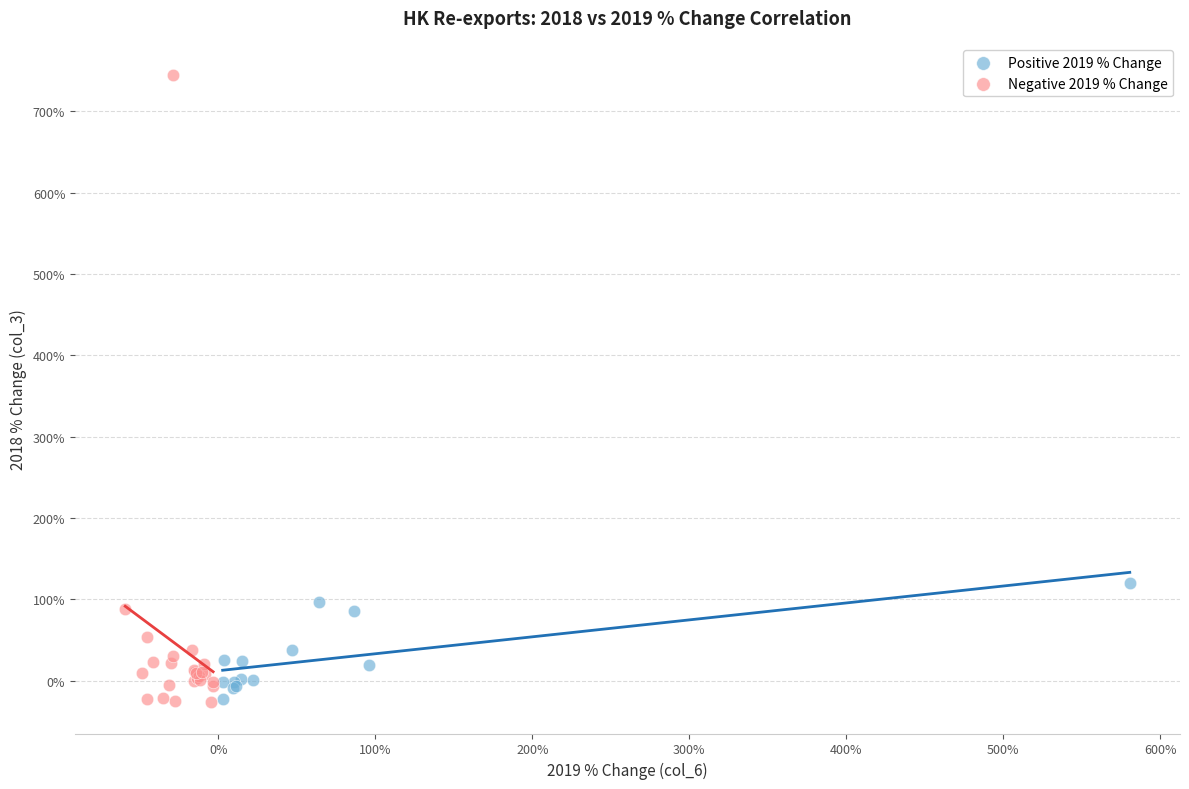

What are all the series names shown in the legend?

Positive 2019 % Change, Negative 2019 % Change